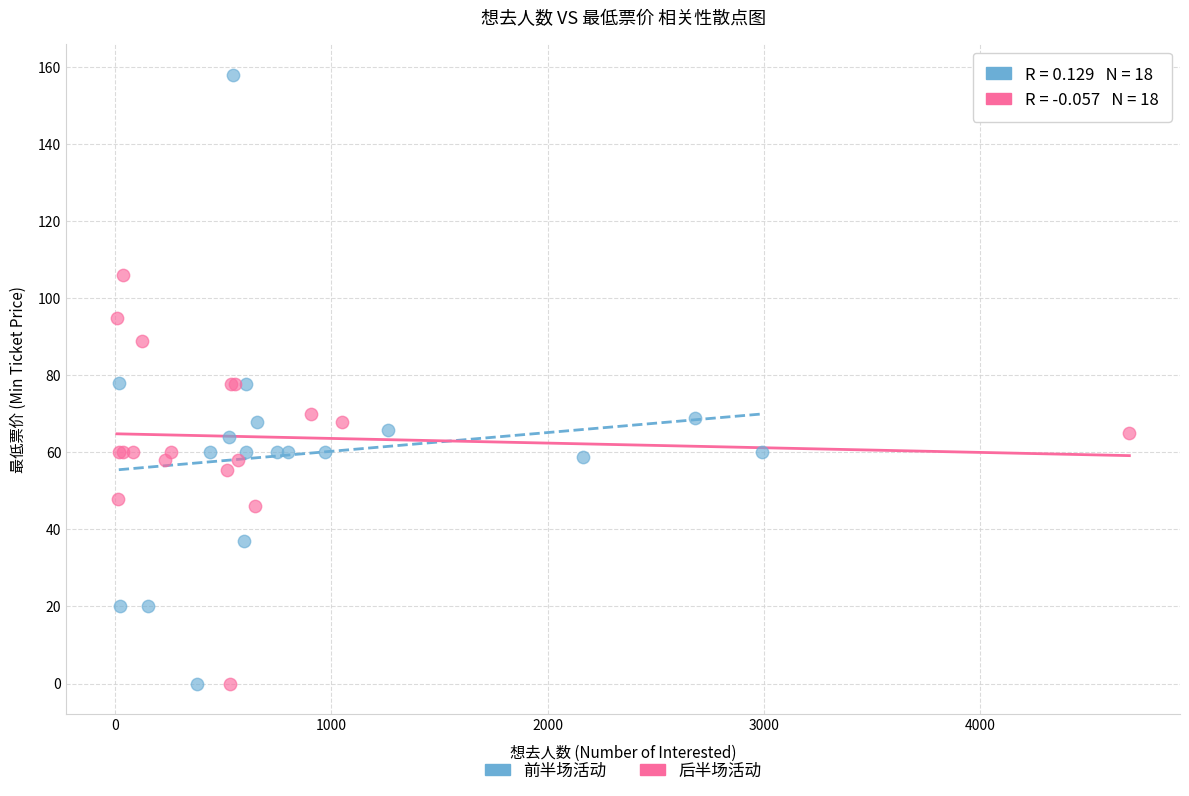

Which series contains the highest Y value?

前半场活动